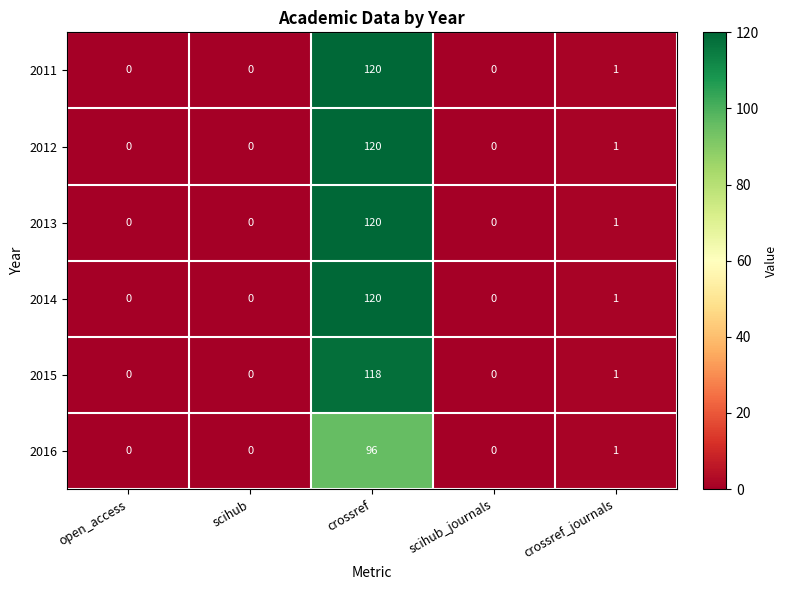

True or false: 2014 has a value of 46 at crossref.

False